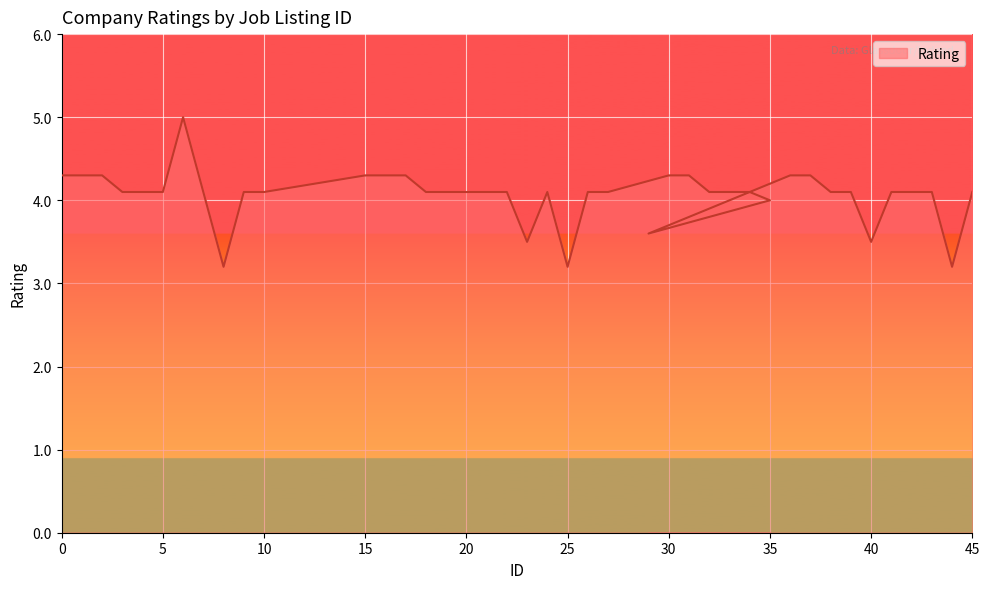

How many points are higher than both their immediate neighbors (excluding endpoints)?

2